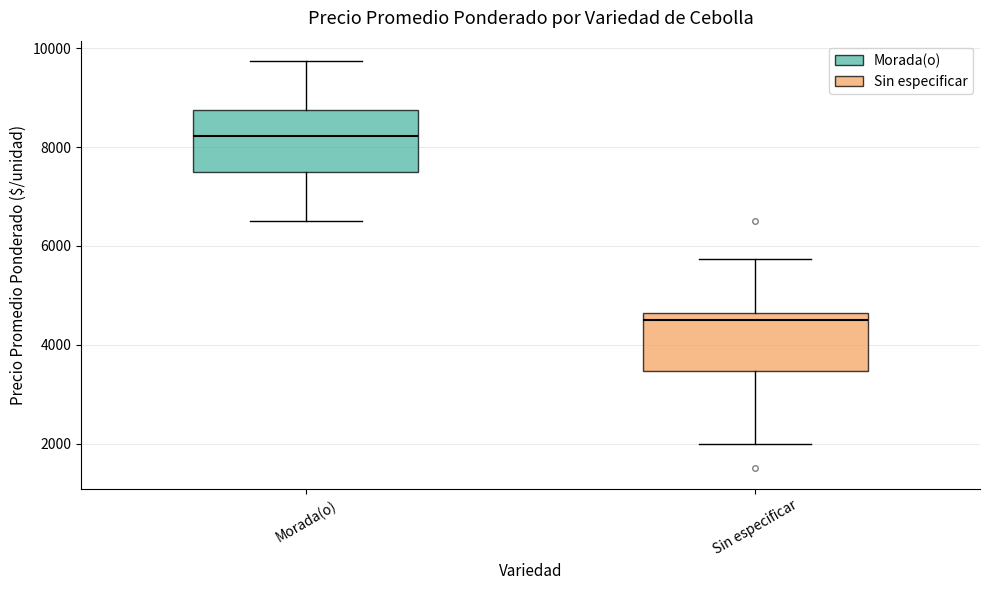

Reading left to right, read every box against the y-axis: the position of its median line, the range the box covers, and the ends of its whiskers. The values are not printed on the chart, so give them approximately, as read against the axis.

Morada(o): median 8200, box 7600 to 8800, whiskers 6600 to 9800
Sin especificar: median 4600 (just below the box's upper edge), box 3400 to 4600, whiskers 2000 to 5800